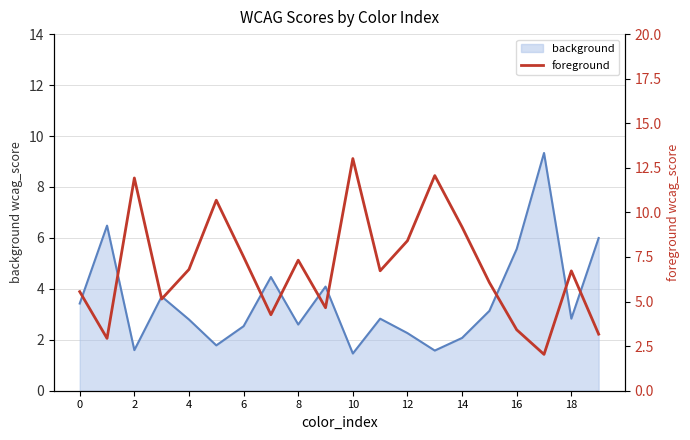

Is it true that background equals 1.6 at 2?

True